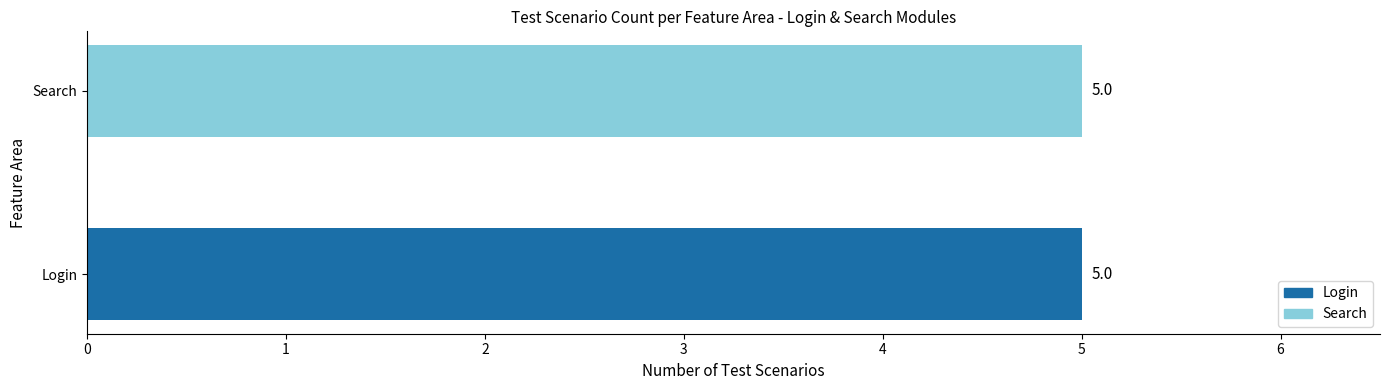

Which series changed the most between 2 and 4?

Login